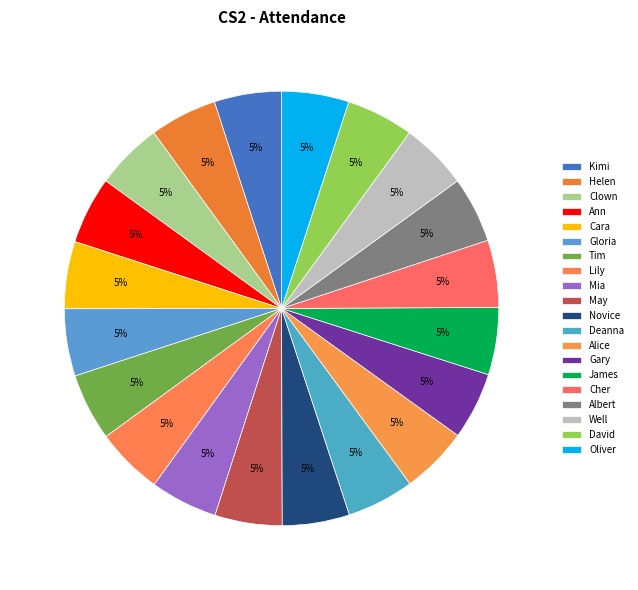

Which has a higher value, Clown or Novice?

Clown